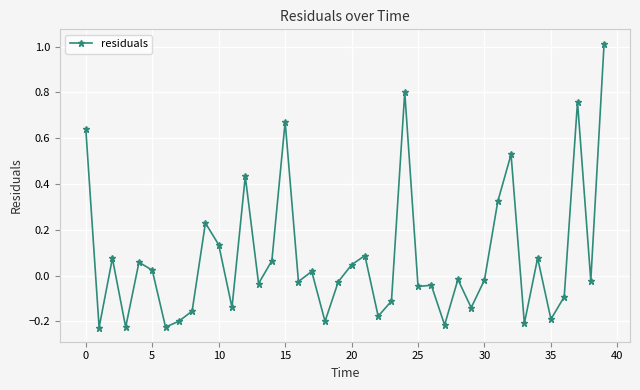

What is the difference between the maximum and minimum values?

1.2